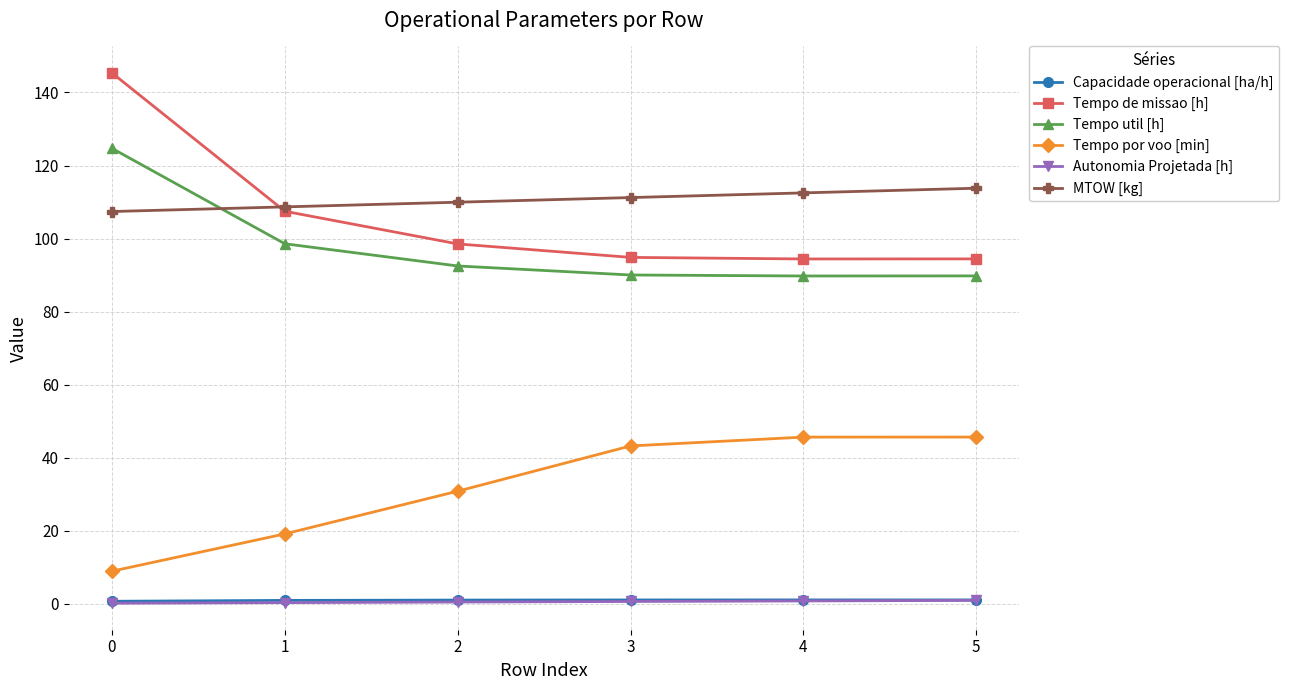

The Tempo por voo [min] series shows 28.6 at 5. True or false?

False